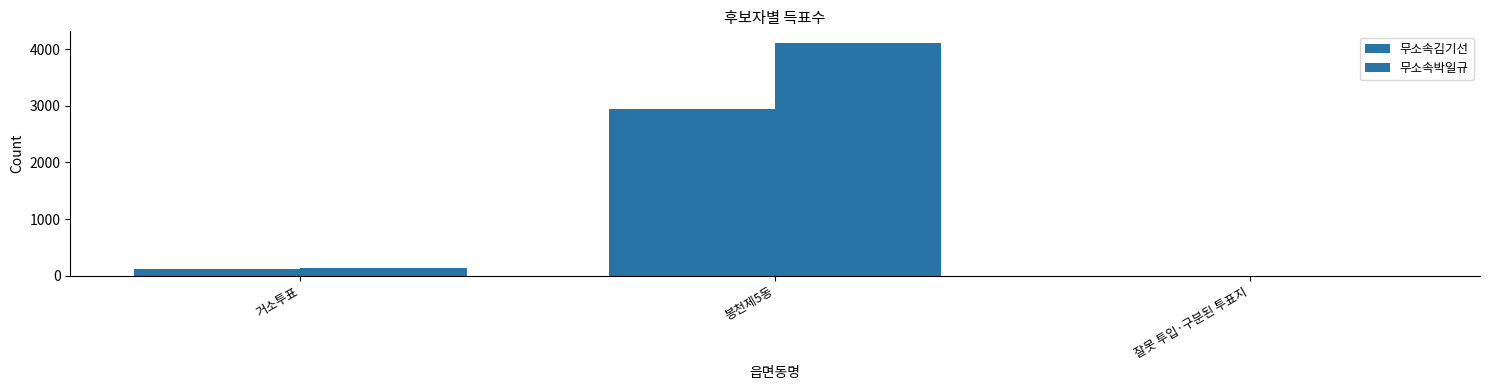

Reading right to left, list all the values displayed in this chart.

무소속김기선: 0	2936	124
무소속박일규: 2	4108	136